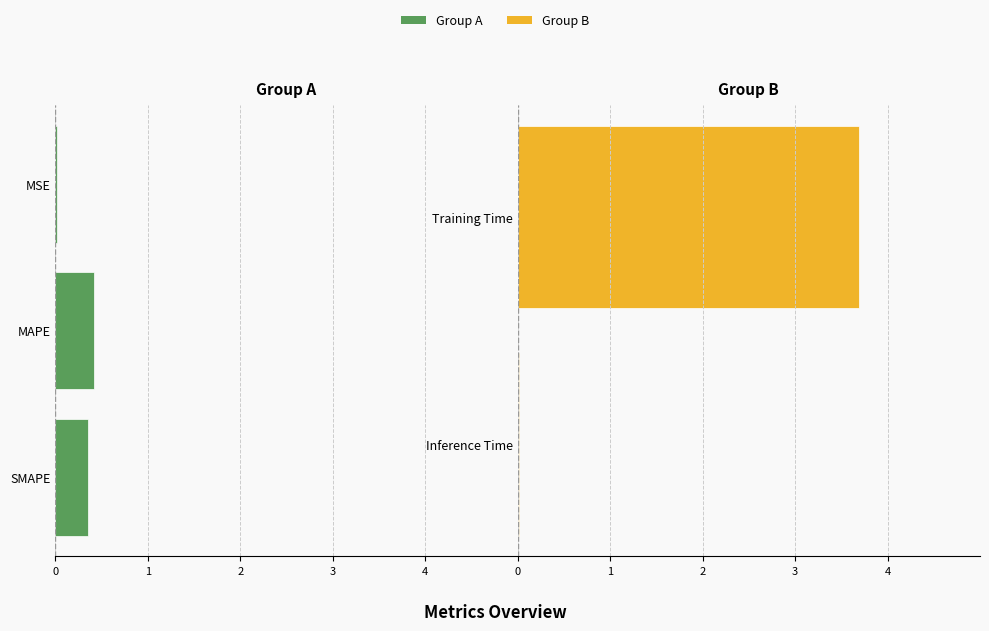

The value at MSE is 0.0. True or false?

False